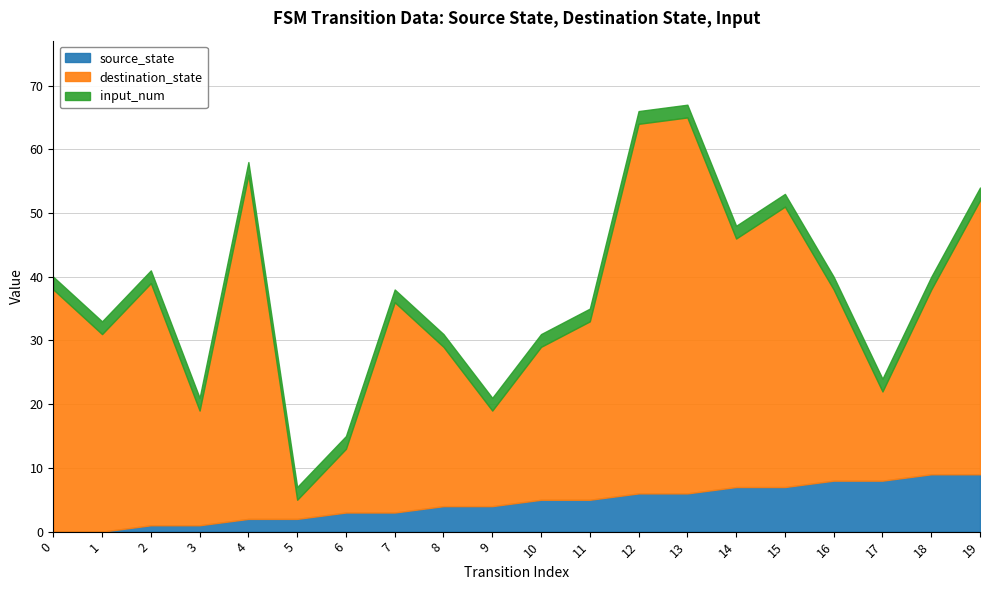

True or false: input_num has more than 1 interior local peaks.

False